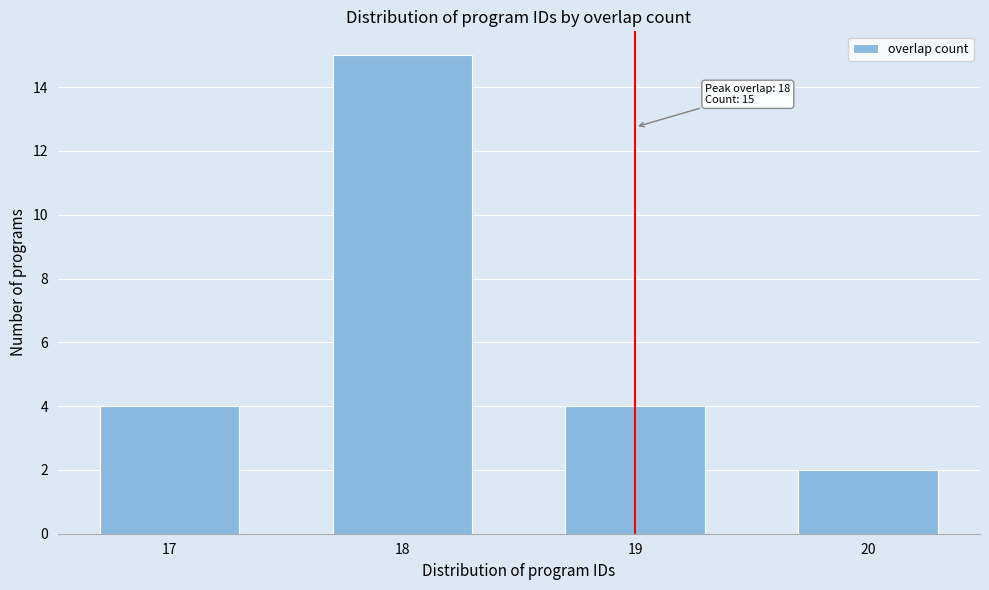

Reading right to left, transcribe all the data shown in this chart.

20=2	19=4	18=15	17=4